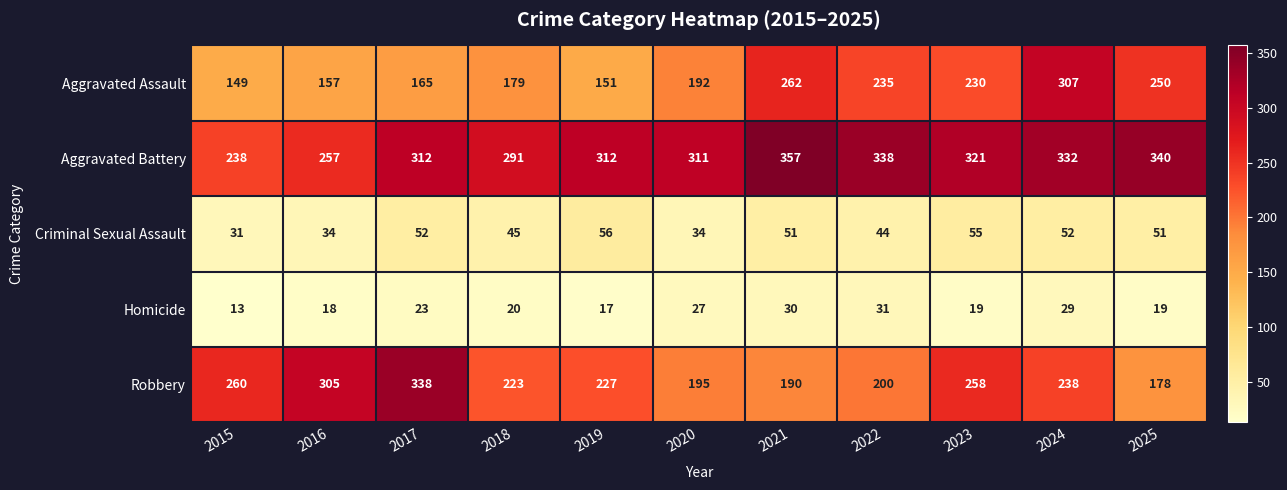

What is the difference between the highest and lowest values at 2020?

284